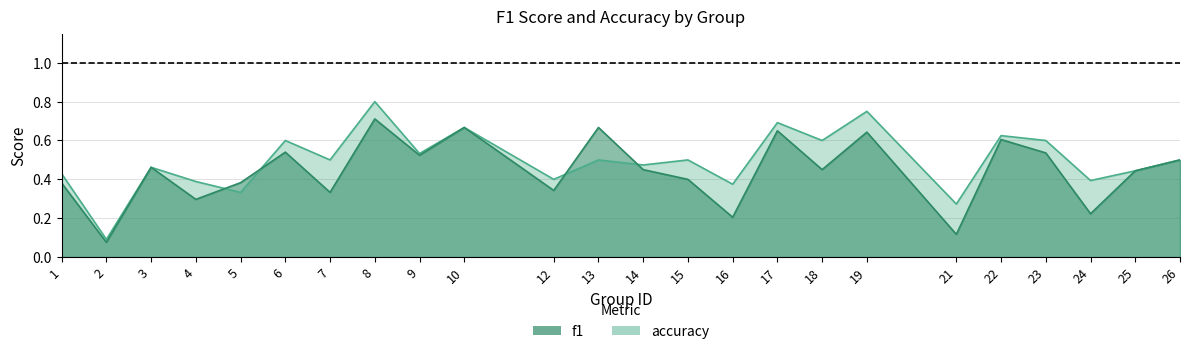

What is the sum of all f1 values?

10.6